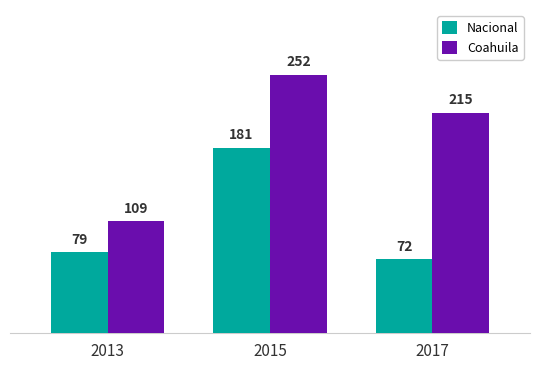

Read the Coahuila value at 2013, to the nearest 50.

100